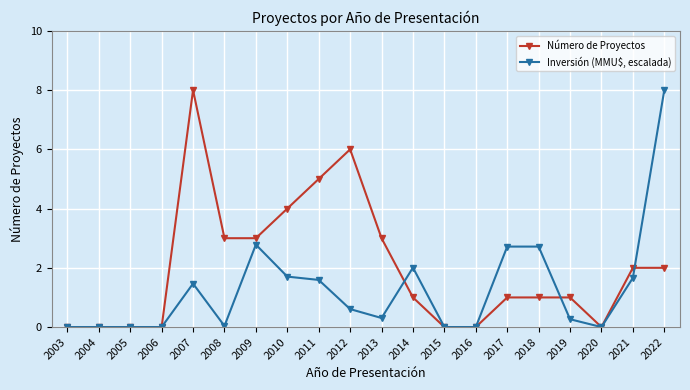

Reading right to left, what are all the values shown in this chart?

Número de Proyectos: 2003=0.0	2004=0.0	2005=0.0	2006=0.0	2007=8.0	2008=3.0	2009=3.0	2010=4.0	2011=5.0	2012=6.0	2013=3.0	2014=1.0	2015=0.0	2016=0.0	2017=1.0	2018=1.0	2019=1.0	2020=0.0	2021=2.0	2022=2.0
Inversión (MMU$, escalada): 2003=0.0	2004=0.0	2005=0.0	2006=0.0	2007=1.5	2008=0.0	2009=2.8	2010=1.7	2011=1.6	2012=0.6	2013=0.3	2014=2.0	2015=0.0	2016=0.0	2017=2.7	2018=2.7	2019=0.3	2020=0.0	2021=1.7	2022=8.0